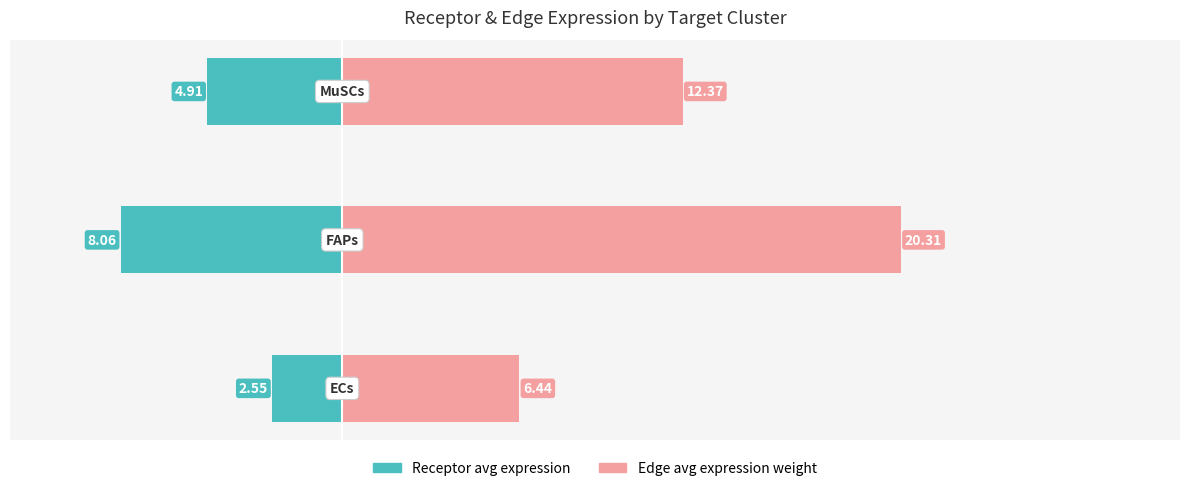

How many data points in Receptor average expression value are above -4?

1